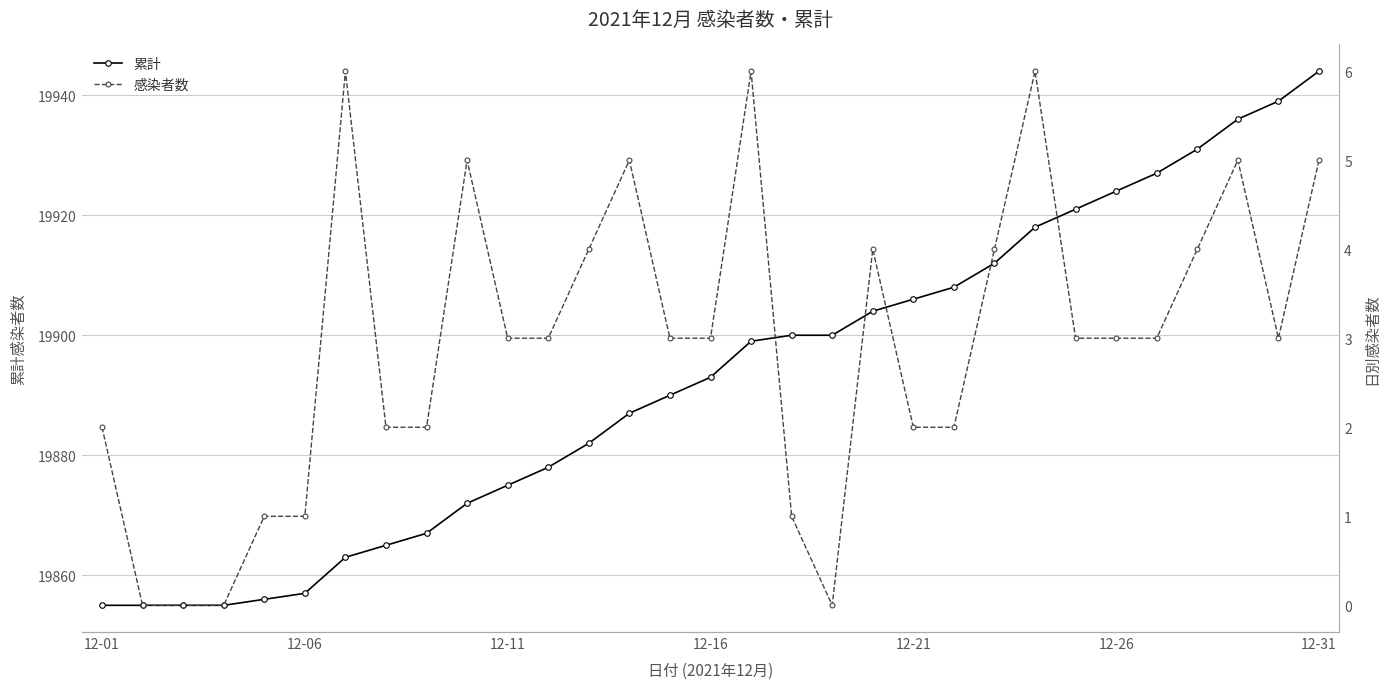

What is the lowest value of the 累計 series?

19855